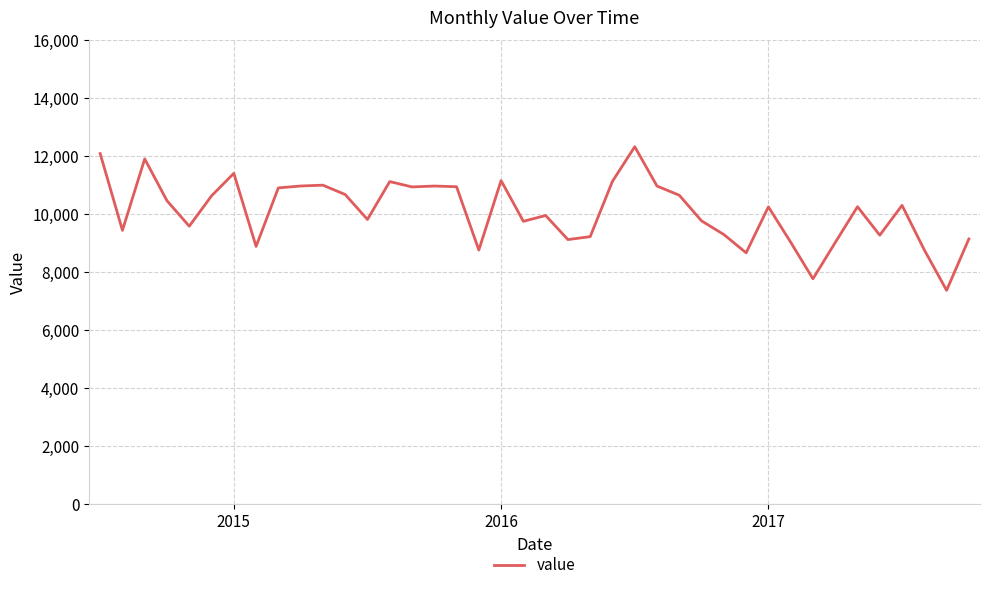

What is the average value?

10098